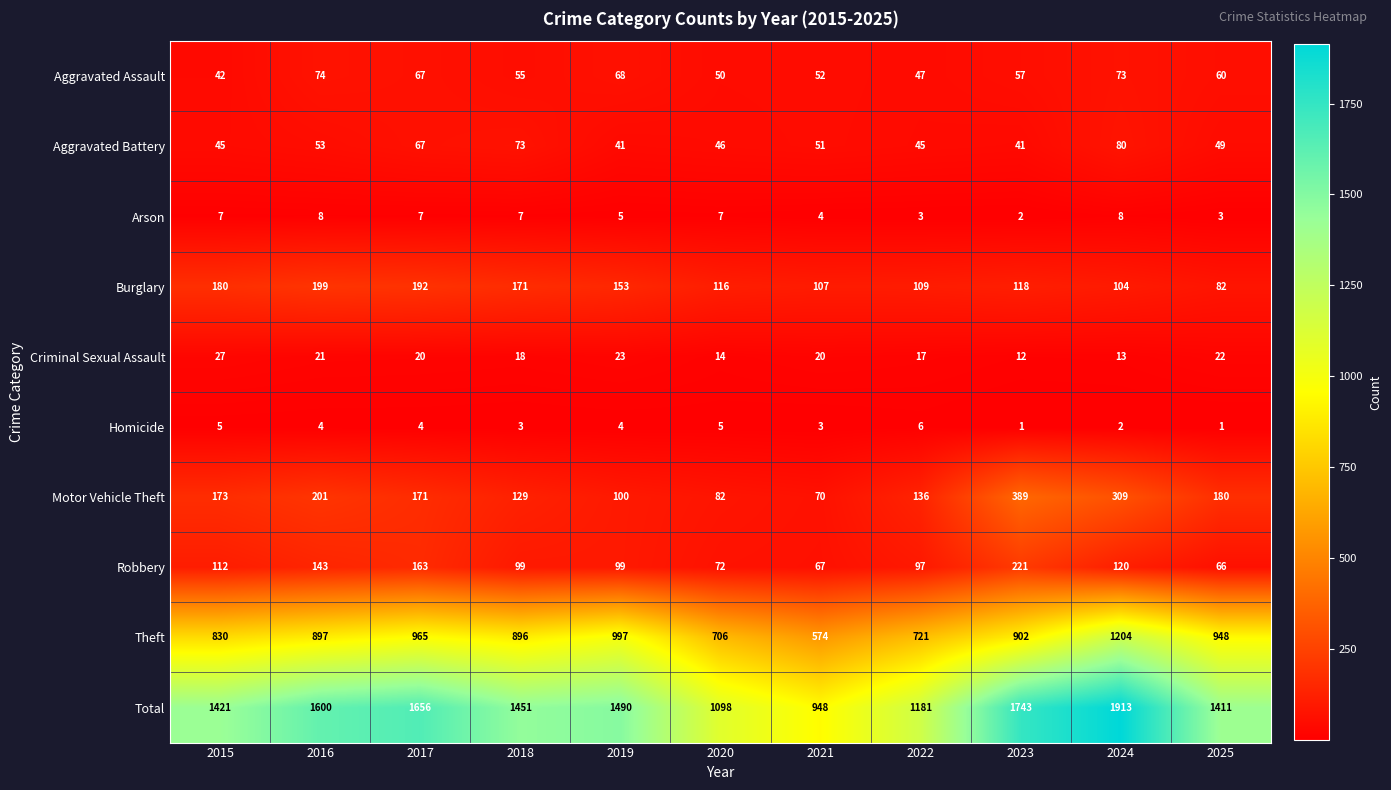

What is the spread (max minus min) of values at 2019?

1486